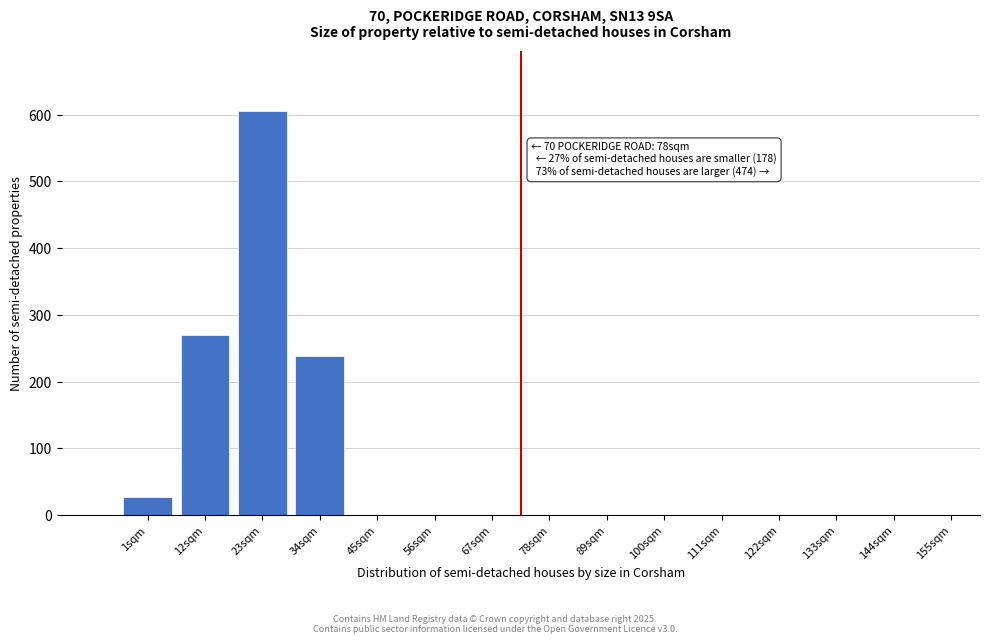

Reading right to left, transcribe all the data shown in this chart.

155sqm=0	144sqm=0	133sqm=0	122sqm=0	111sqm=0	100sqm=0	89sqm=0	78sqm=0	67sqm=0	56sqm=0	45sqm=0	34sqm=238	23sqm=605	12sqm=270	1sqm=27